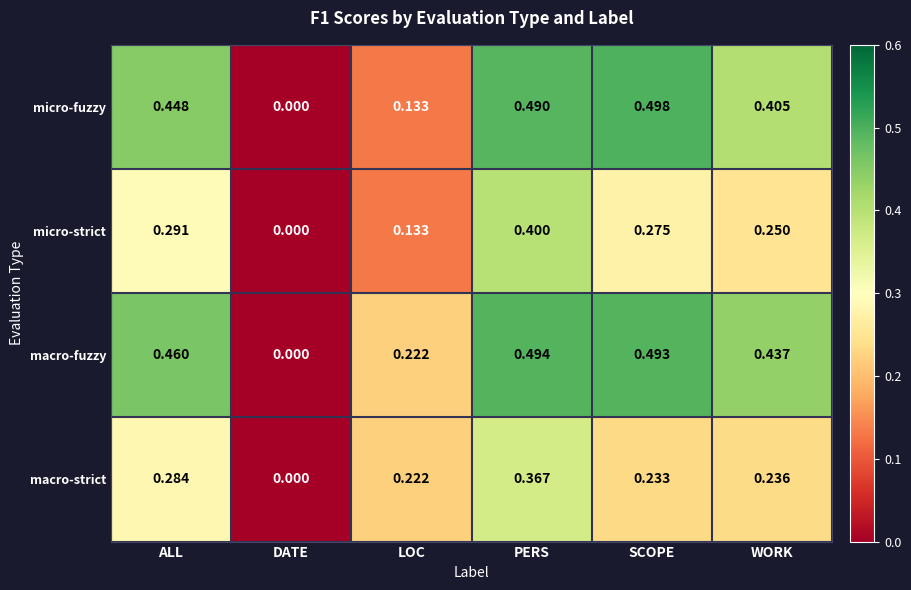

How many data points in macro-fuzzy are above 0?

5